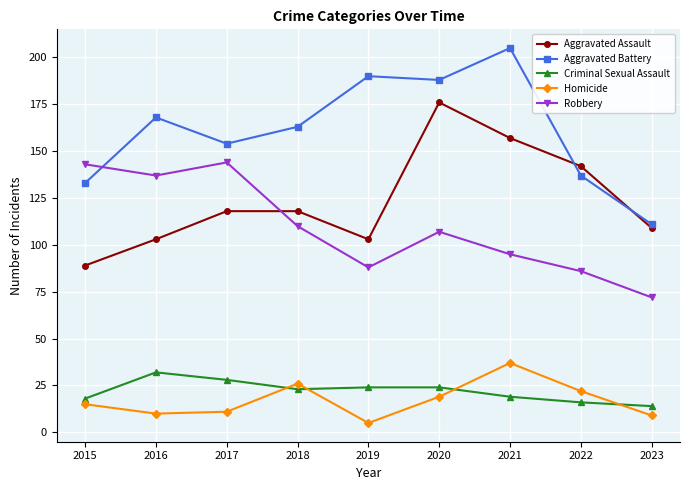

Reading right to left, extract all data points from this chart.

Aggravated Assault: 2023=109	2022=142	2021=157	2020=176	2019=103	2018=118	2017=118	2016=103	2015=89
Aggravated Battery: 2023=111	2022=137	2021=205	2020=188	2019=190	2018=163	2017=154	2016=168	2015=133
Criminal Sexual Assault: 2023=14	2022=16	2021=19	2020=24	2019=24	2018=23	2017=28	2016=32	2015=18
Homicide: 2023=9	2022=22	2021=37	2020=19	2019=5	2018=26	2017=11	2016=10	2015=15
Robbery: 2023=72	2022=86	2021=95	2020=107	2019=88	2018=110	2017=144	2016=137	2015=143